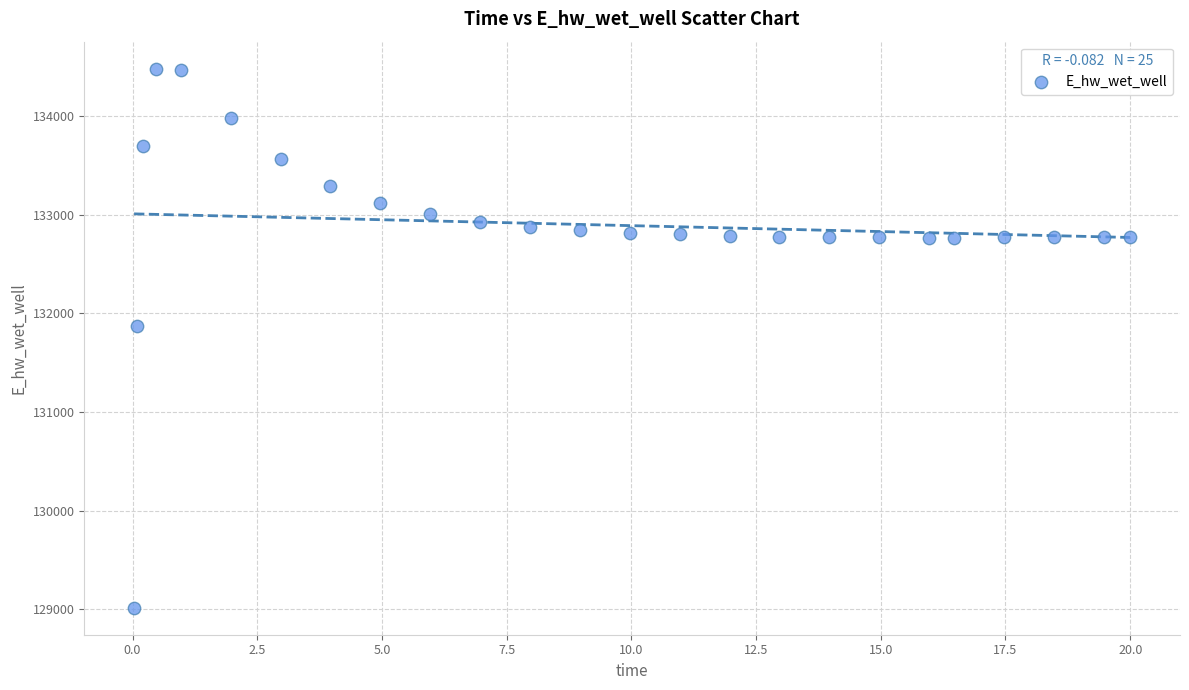

What is the range of X values (max minus min)?

20.0